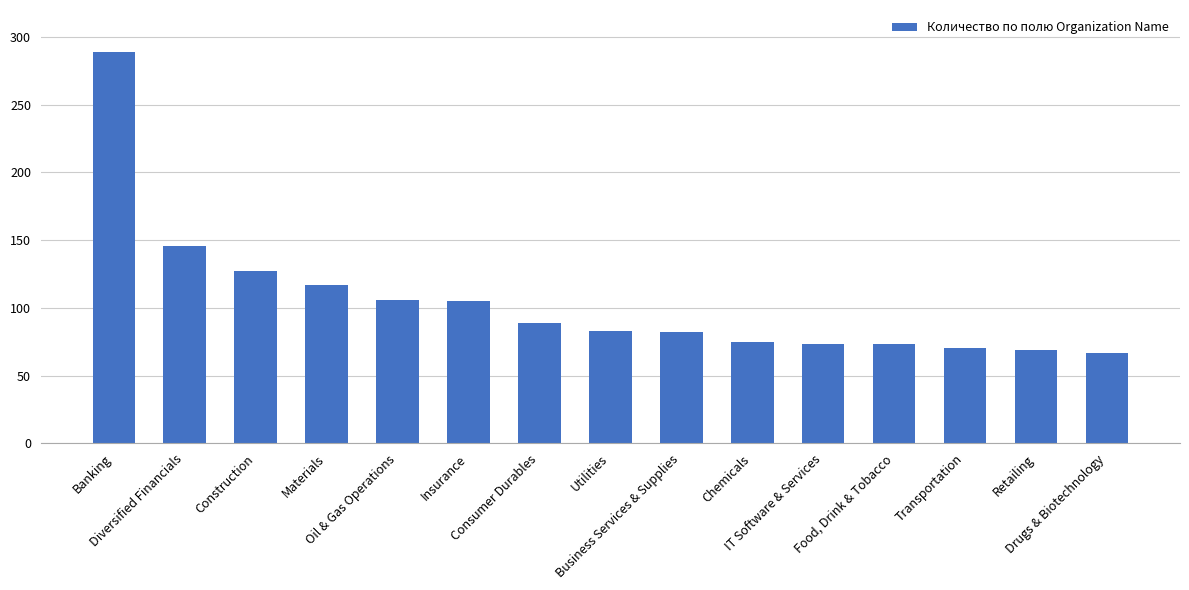

Which category has the highest value across all series?

Banking